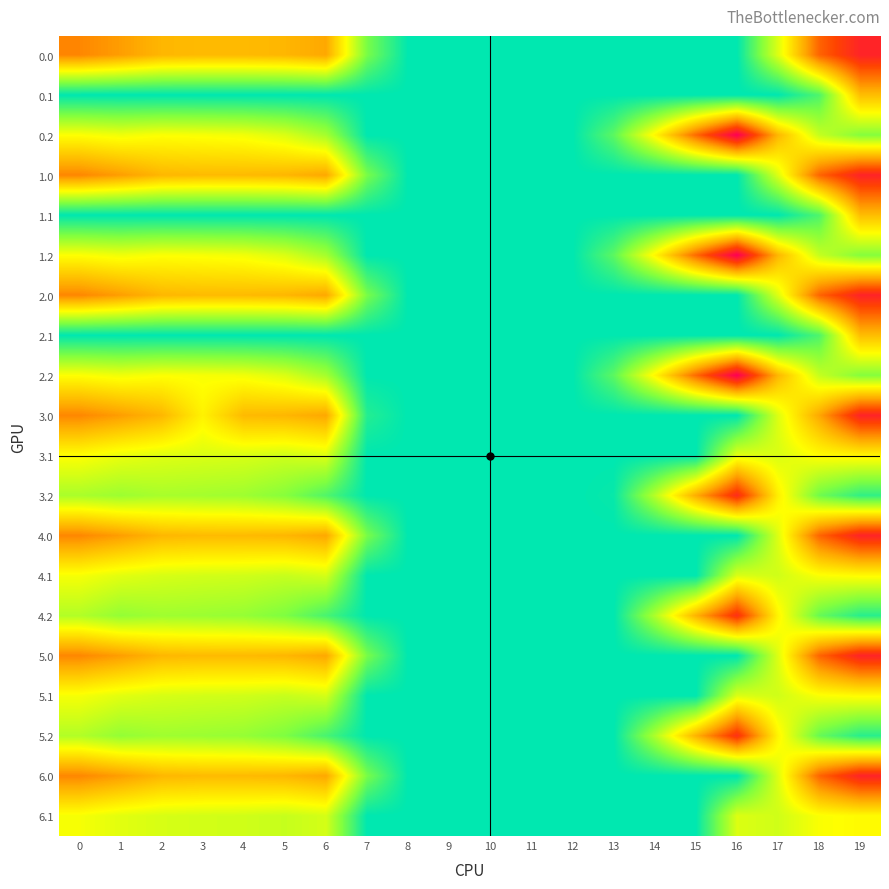

Rank the series by their maximum value, from highest to lowest.

0.2, 1.2, 2.2, 0.0, 1.0, 2.0, 3.0, 4.0, 5.0, 6.0, 3.2, 4.2, 5.2, 0.1, 1.1, 2.1, 3.1, 4.1, 5.1, 6.1